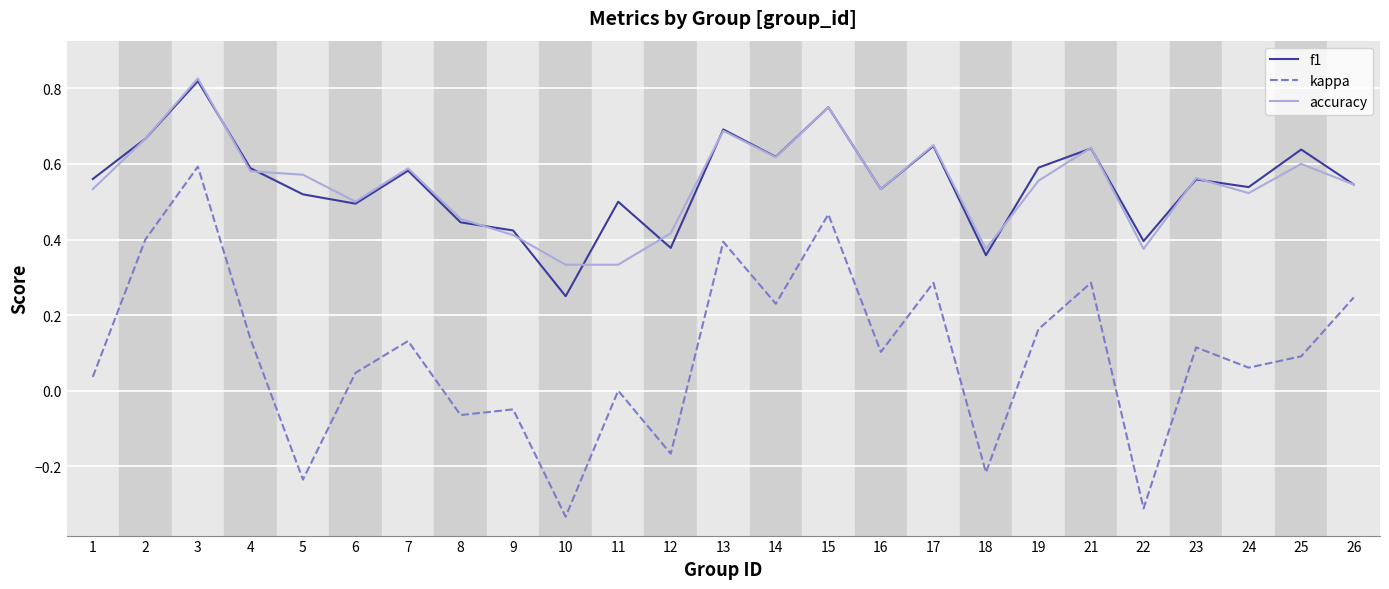

Between 4 and 23, which series saw the biggest shift?

f1